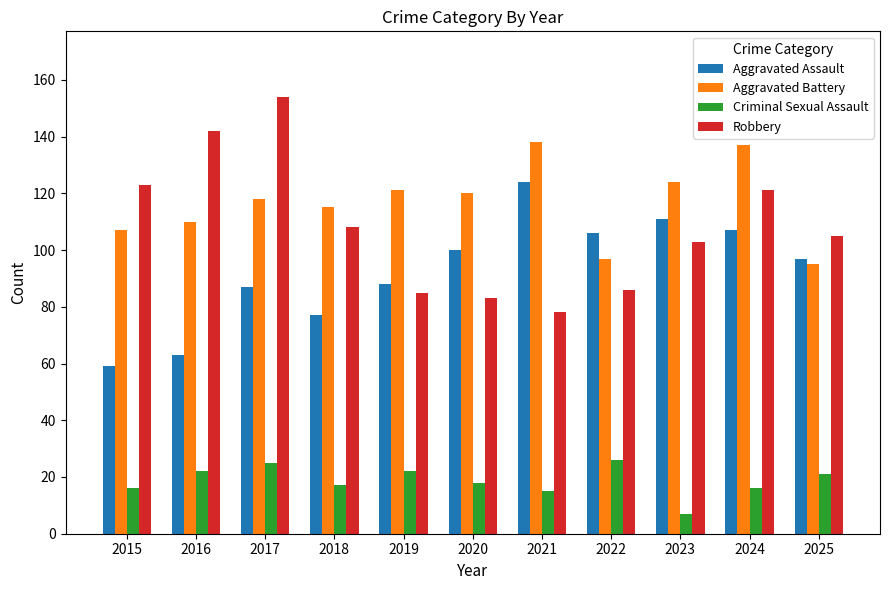

Which series has the largest range (max minus min)?

Robbery